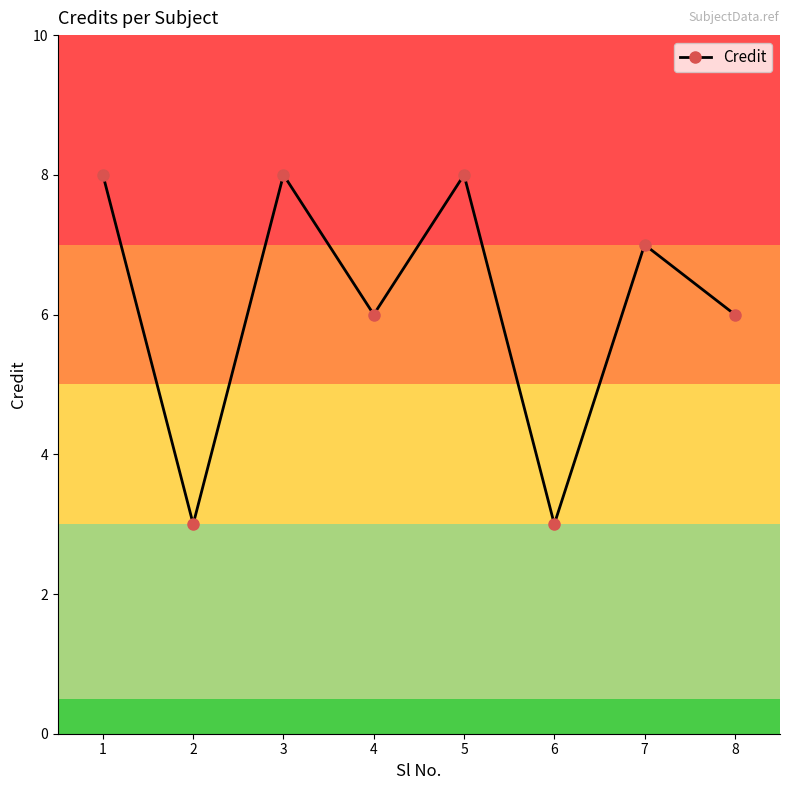

How many interior local valleys (lower than both neighbors) does the data have?

3